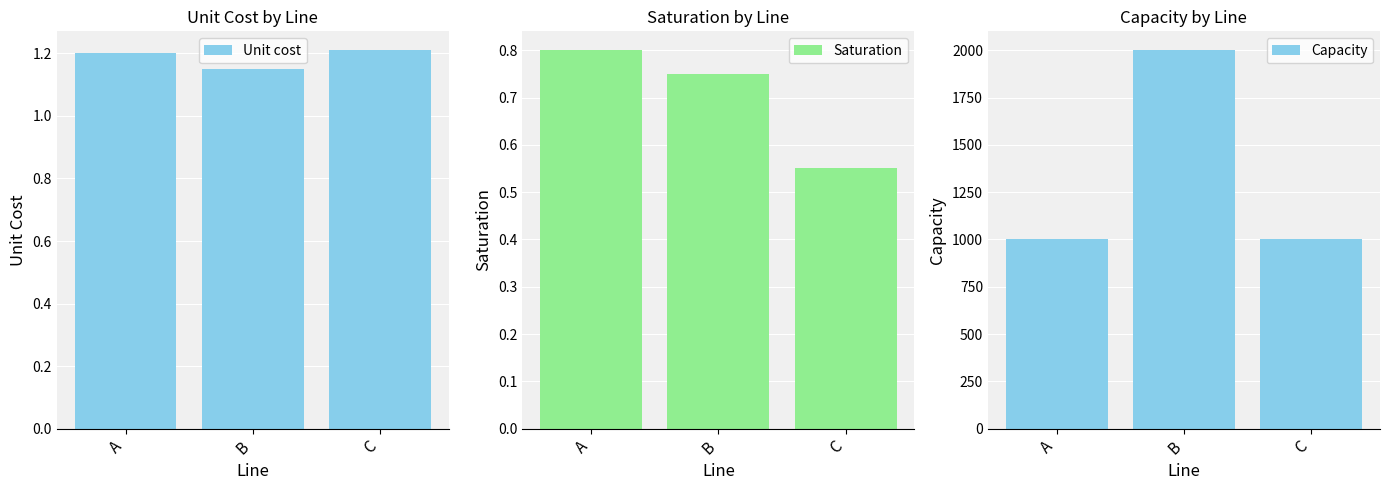

Which series has the largest range (max minus min)?

Capacity